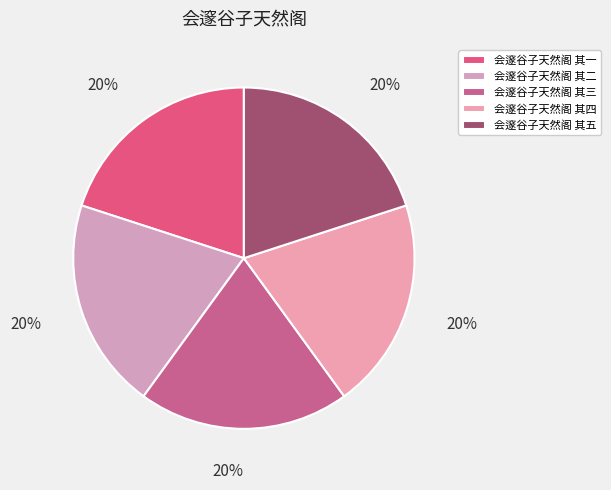

What is the ratio of the value at 会邃谷子天然阁 其四 to the value at 会邃谷子天然阁 其一?

1.0